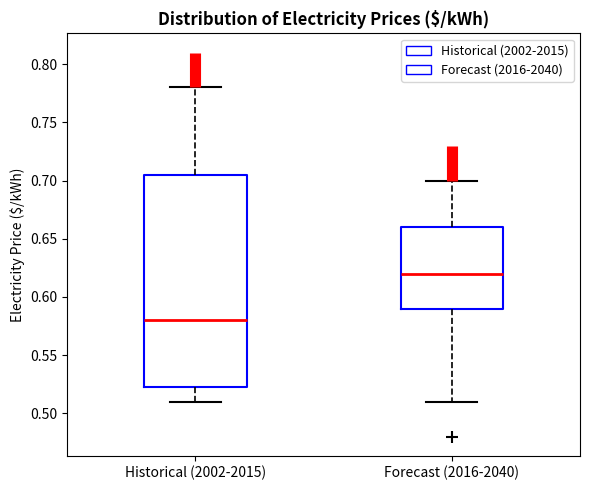

Reading left to right, transcribe this box plot: for each box, give where its median line is, the range the box spans, and where its two whiskers end, as read against the y-axis. The values are not printed on the chart, so give them approximately, as read against the axis.

Historical (2002-2015): median 0.580, box 0.525 to 0.705, whiskers 0.510 to 0.780
Forecast (2016-2040): median 0.620, box 0.590 to 0.660, whiskers 0.510 to 0.700